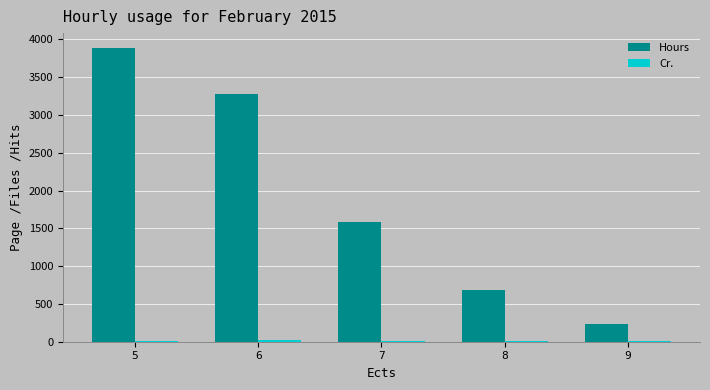

What is the sum of all Hours values?

9672